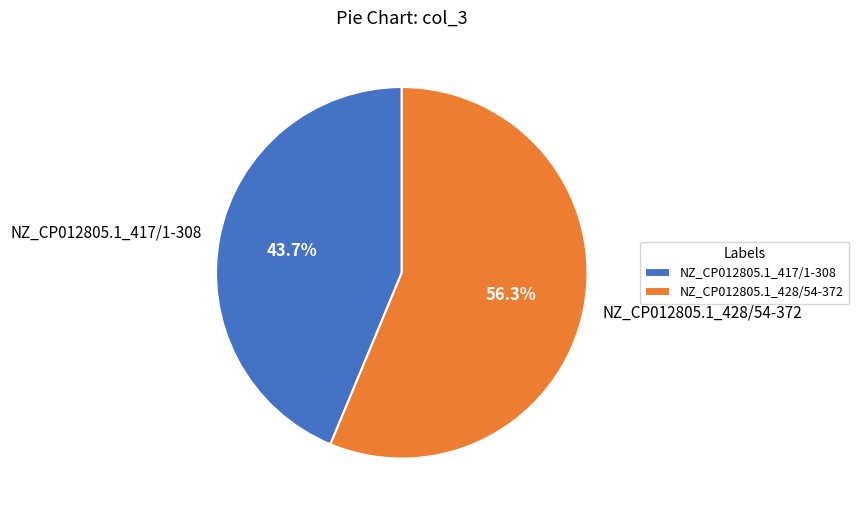

To the nearest percent, what portion does NZ_CP012805.1_417/1-308 represent?

44%